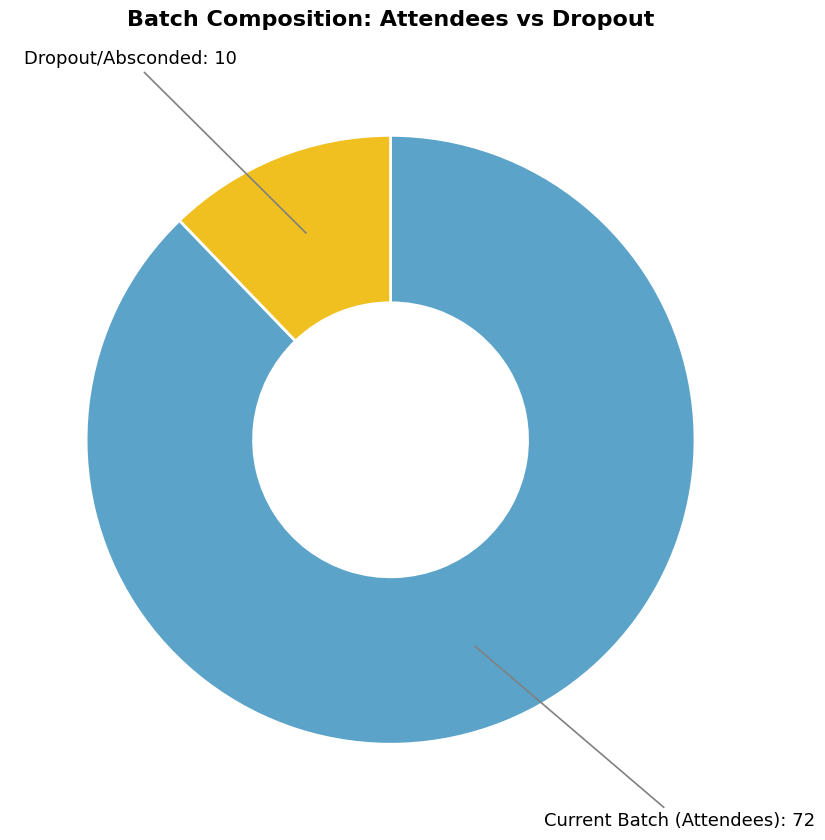

Does Current Batch (Attendees) account for over 50% of the chart?

Yes